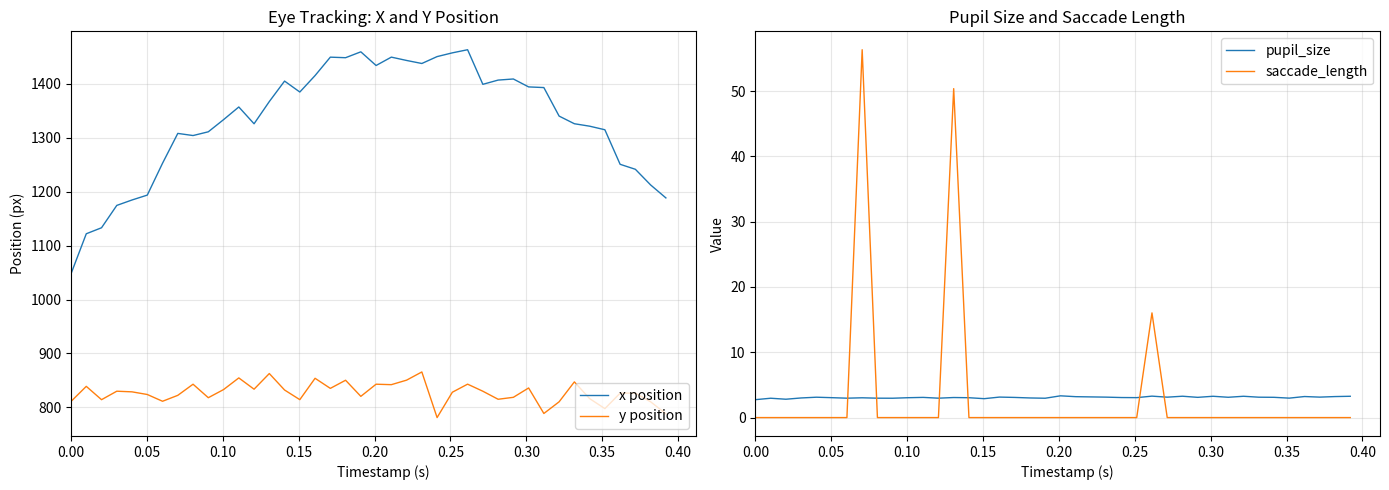

Reading right to left, extract all data points from this chart.

x position: 1188.3	1212.3	1241.3	1250.6	1314.6	1321.2	1325.8	1339.9	1392.8	1394.0	1408.7	1406.6	1398.8	1462.9	1457.1	1450.2	1437.4	1443.0	1449.2	1433.7	1459.0	1448.1	1449.1	1415.0	1384.5	1404.8	1366.9	1325.7	1356.8	1333.3	1310.8	1303.9	1307.8	1252.6	1193.5	1184.5	1174.4	1133.0	1121.9	1047.7
y position: 788.3	810.5	826.5	826.4	797.8	816.4	847.4	810.5	788.8	836.1	818.8	815.2	830.1	843.2	828.2	781.2	865.8	850.6	842.2	843.1	820.6	850.4	835.4	854.0	814.5	832.3	862.8	833.8	854.7	833.1	818.1	843.1	822.4	811.5	824.0	828.9	830.1	814.4	839.1	811.2
pupil_size: 3.3	3.2	3.1	3.2	3.0	3.1	3.1	3.3	3.1	3.3	3.1	3.3	3.1	3.3	3.1	3.1	3.1	3.2	3.2	3.3	3.0	3.0	3.1	3.1	2.9	3.0	3.1	3.0	3.1	3.0	3.0	3.0	3.0	3.0	3.0	3.1	3.0	2.8	3.0	2.7
saccade_length: 0.0	0.0	0.0	0.0	0.0	0.0	0.0	0.0	0.0	0.0	0.0	0.0	0.0	16.0	0.0	0.0	0.0	0.0	0.0	0.0	0.0	0.0	0.0	0.0	0.0	0.0	50.4	0.0	0.0	0.0	0.0	0.0	56.3	0.0	0.0	0.0	0.0	0.0	0.0	0.0